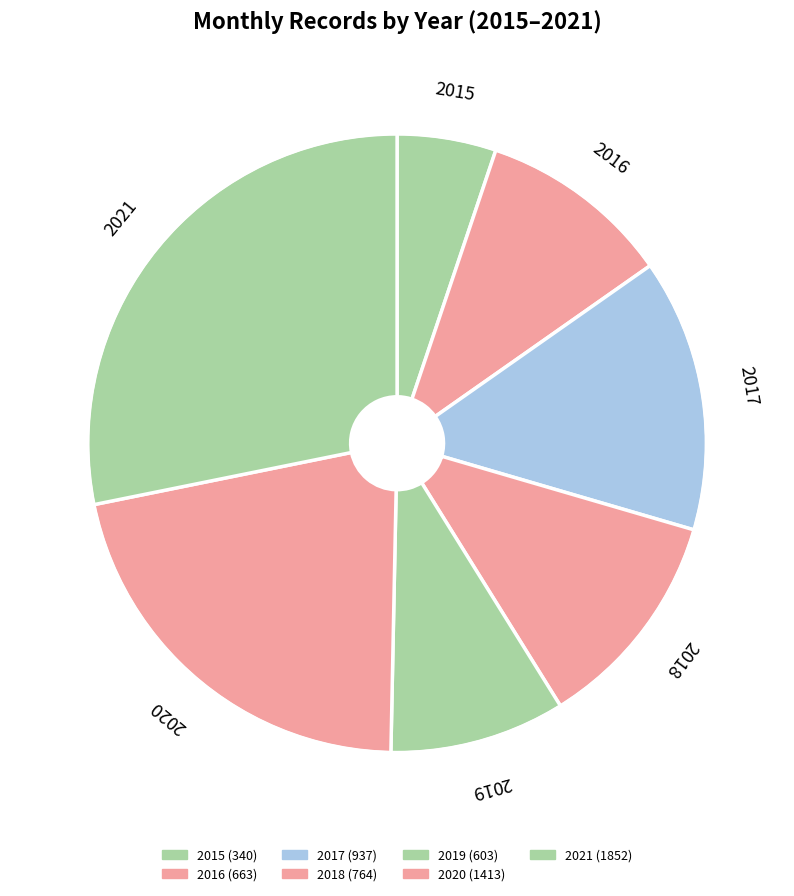

How many segments does this pie chart have?

7